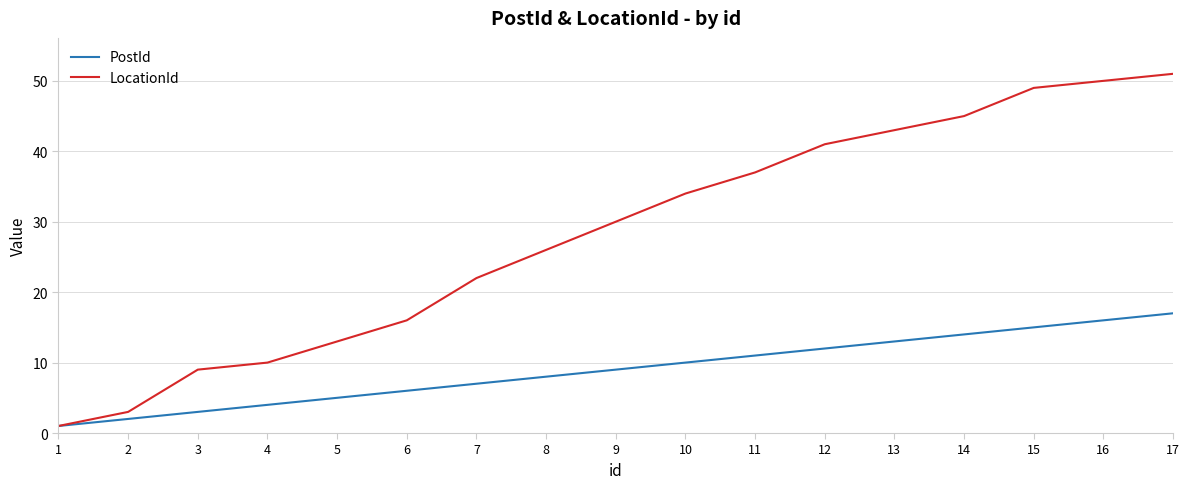

What is the maximum value shown in the chart?

51